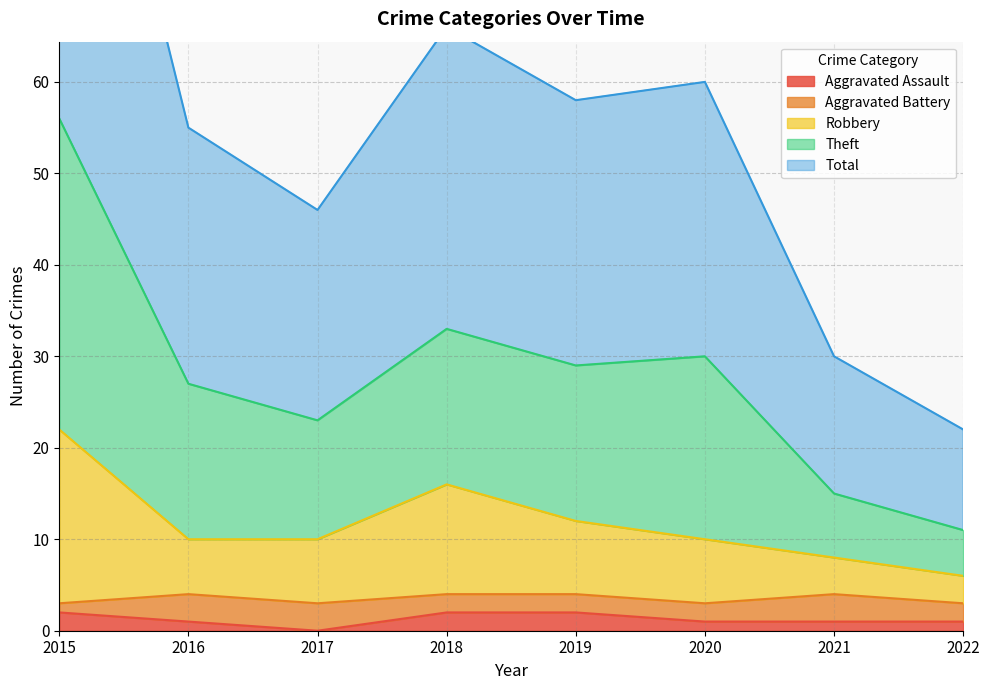

True or false: Aggravated Assault and Total cross at least once.

False